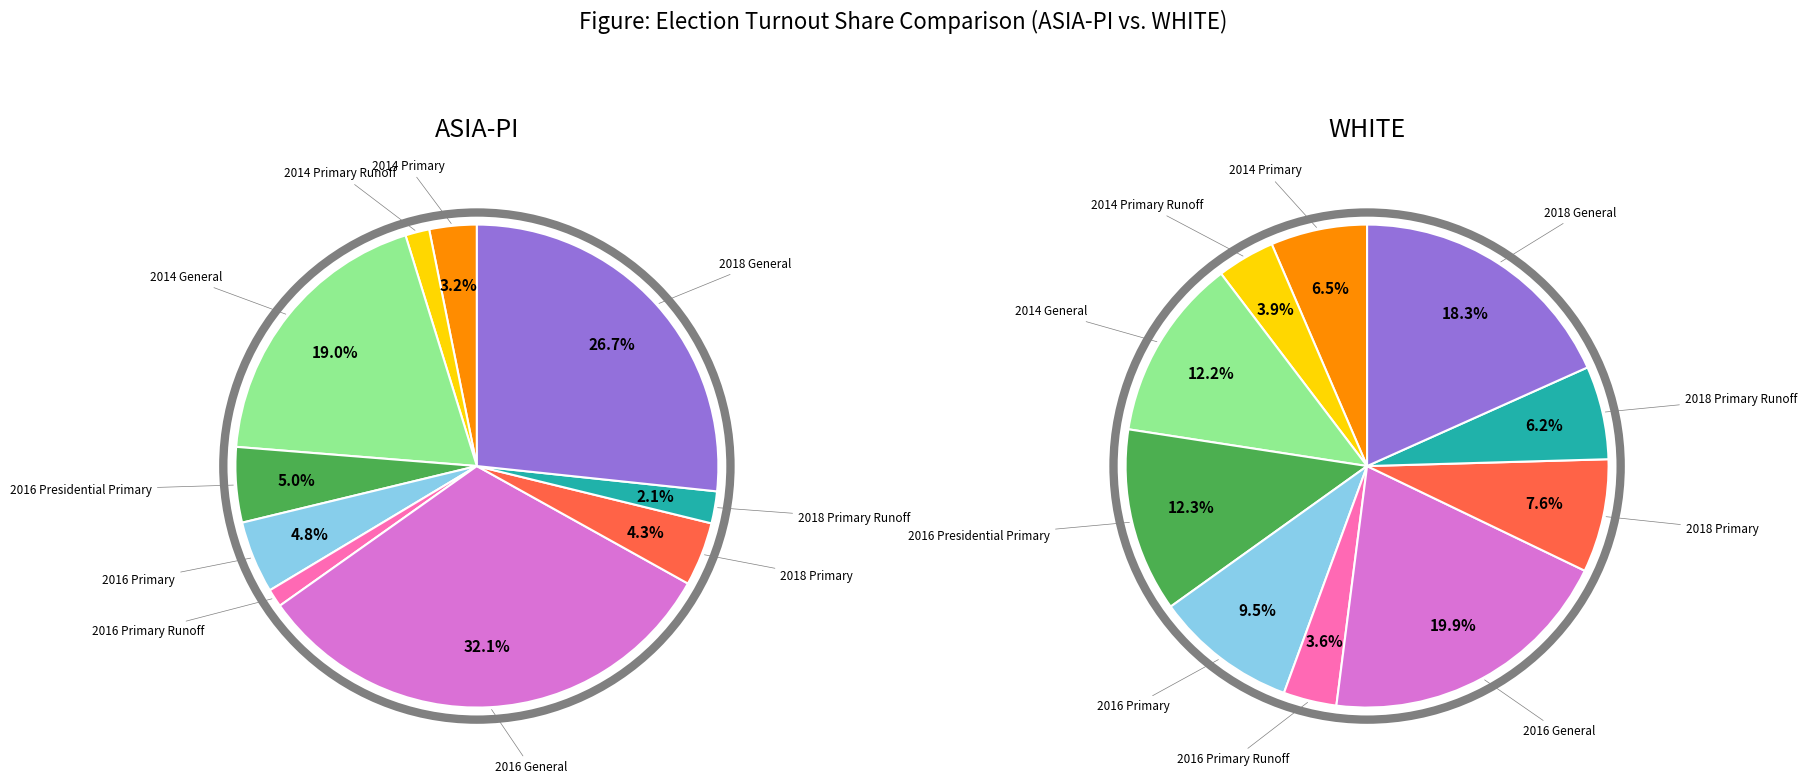

The 2018 General slice represents 27% of the pie. True or false?

True